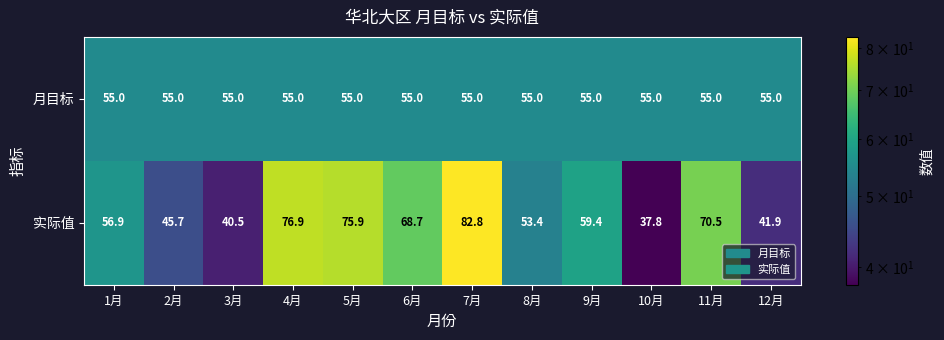

What is the difference between the second highest and minimum values in the 实际值 series?

39.1